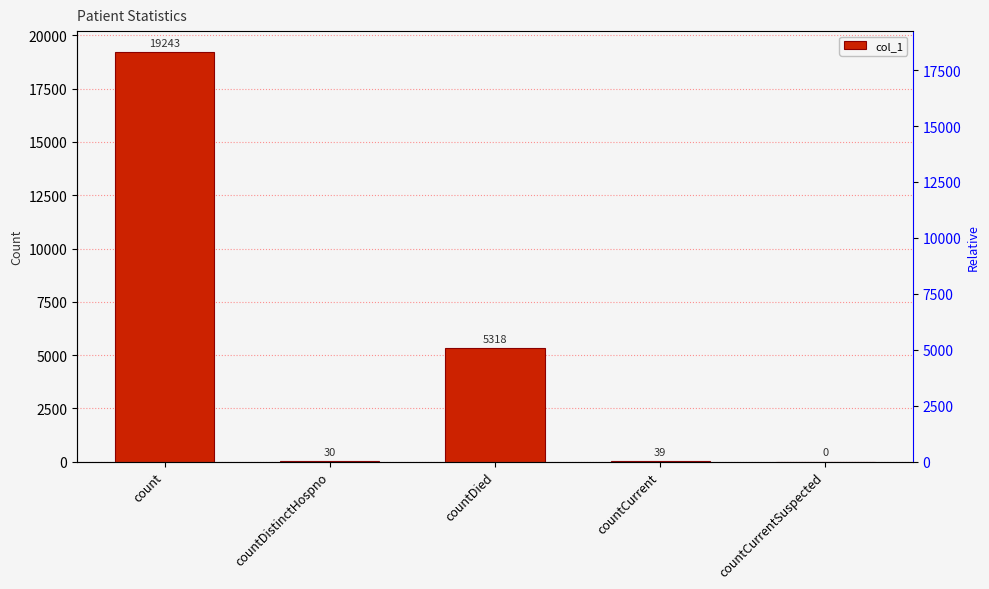

At which label does the data first exceed 39?

count